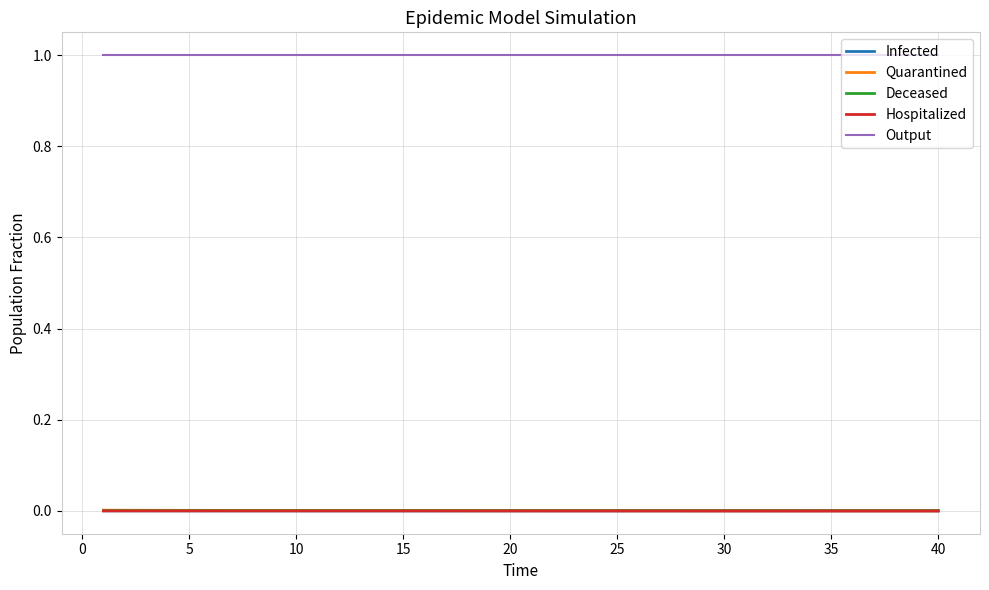

What is the greatest value displayed?

1.0